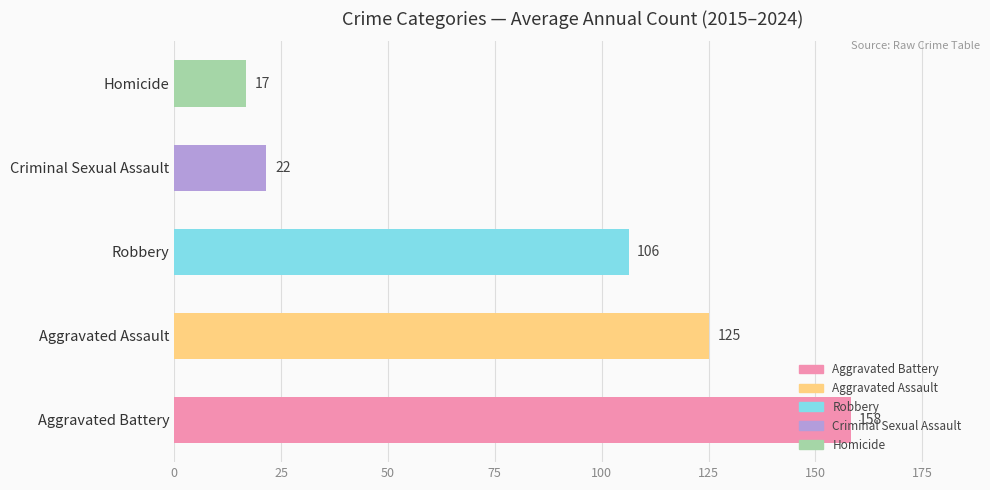

Rank the categories by value from lowest to highest.

Homicide, Criminal Sexual Assault, Robbery, Aggravated Assault, Aggravated Battery